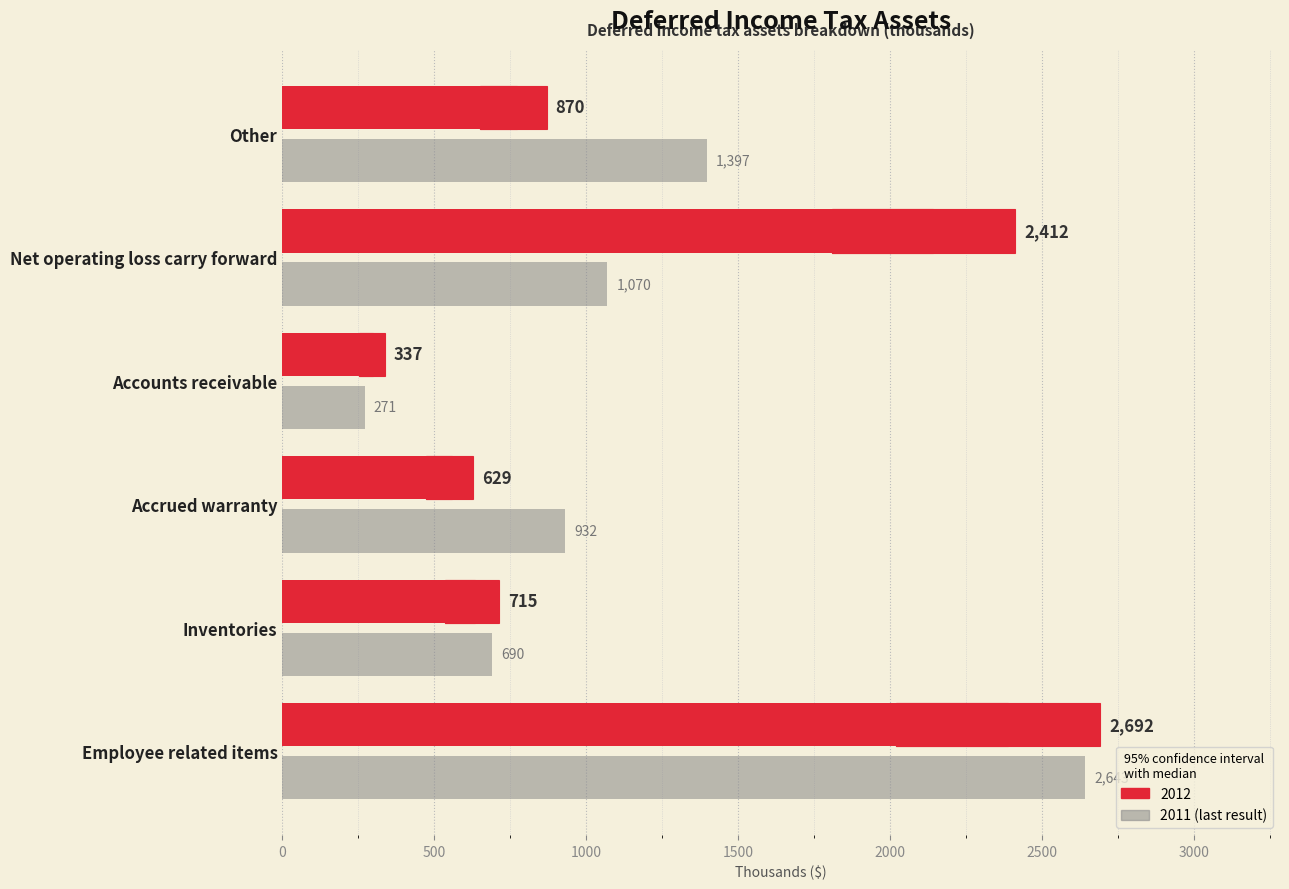

What is the sum of all 2011 values?

7003